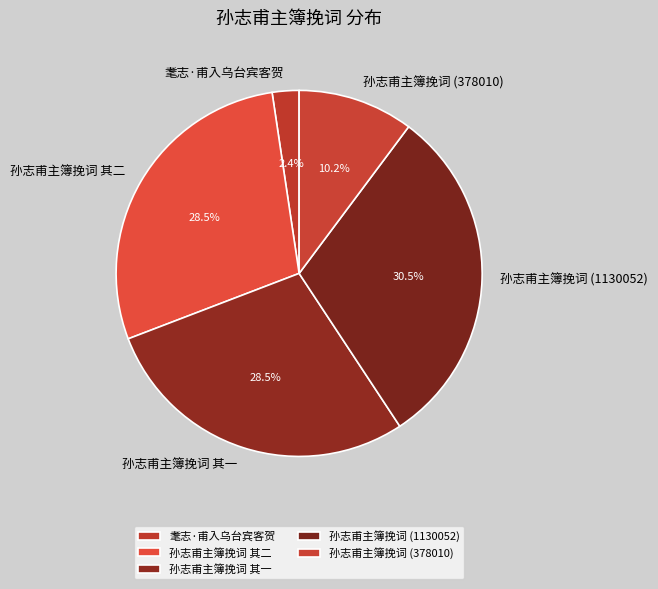

Does 耄志·甫入乌台宾客贺 account for over 50% of the chart?

No